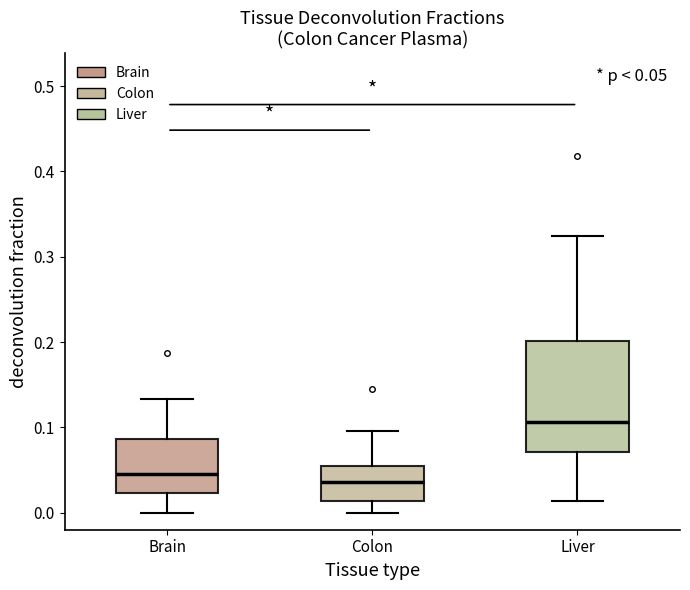

Which box is the tallest, from its lower edge to its upper edge?

Liver